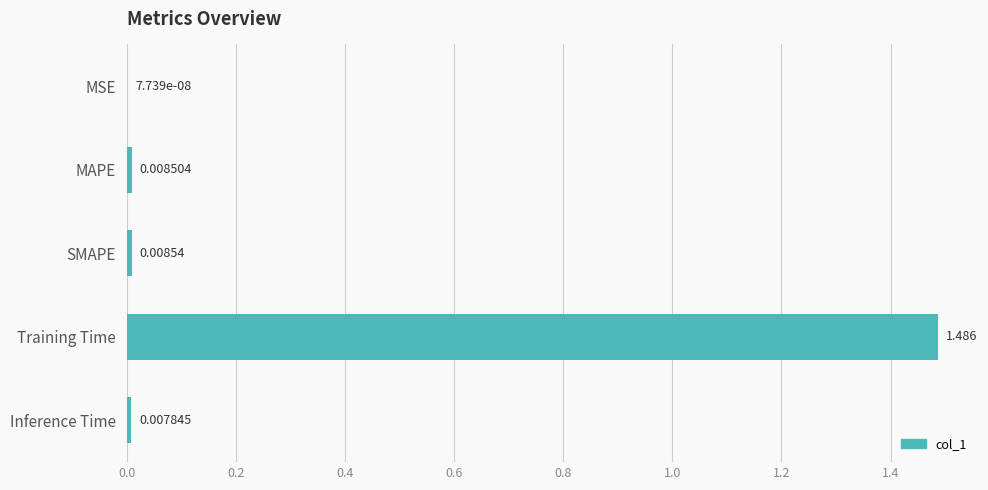

At which label is the value closest to 0?

MSE